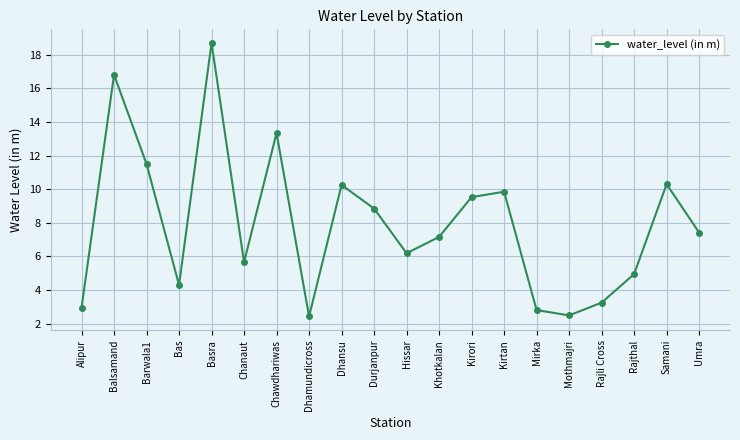

At which category does the chart reach its peak across all series?

Basra